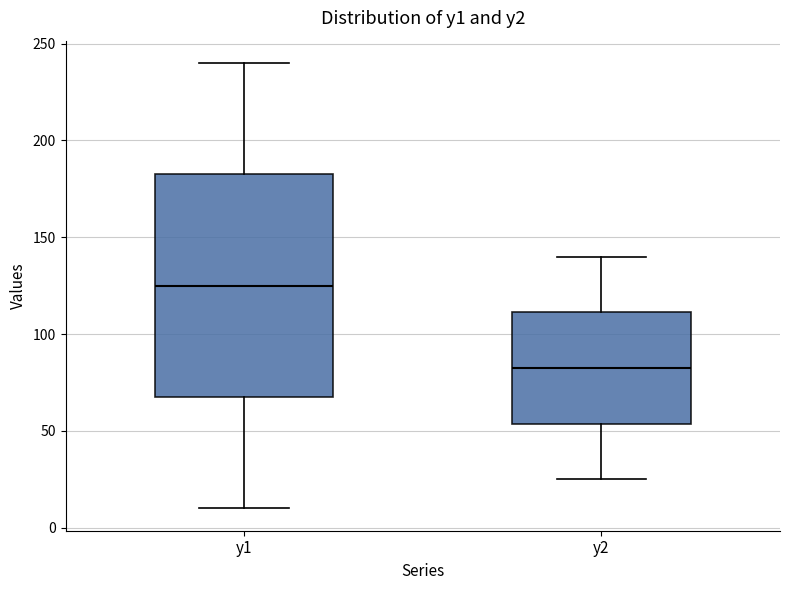

Reading left to right, read every box against the y-axis: the position of its median line, the range the box covers, and the ends of its whiskers. The values are not printed on the chart, so give them approximately, as read against the axis.

y1: median 125, box 70 to 185, whiskers 10 to 240
y2: median 85, box 55 to 110, whiskers 25 to 140